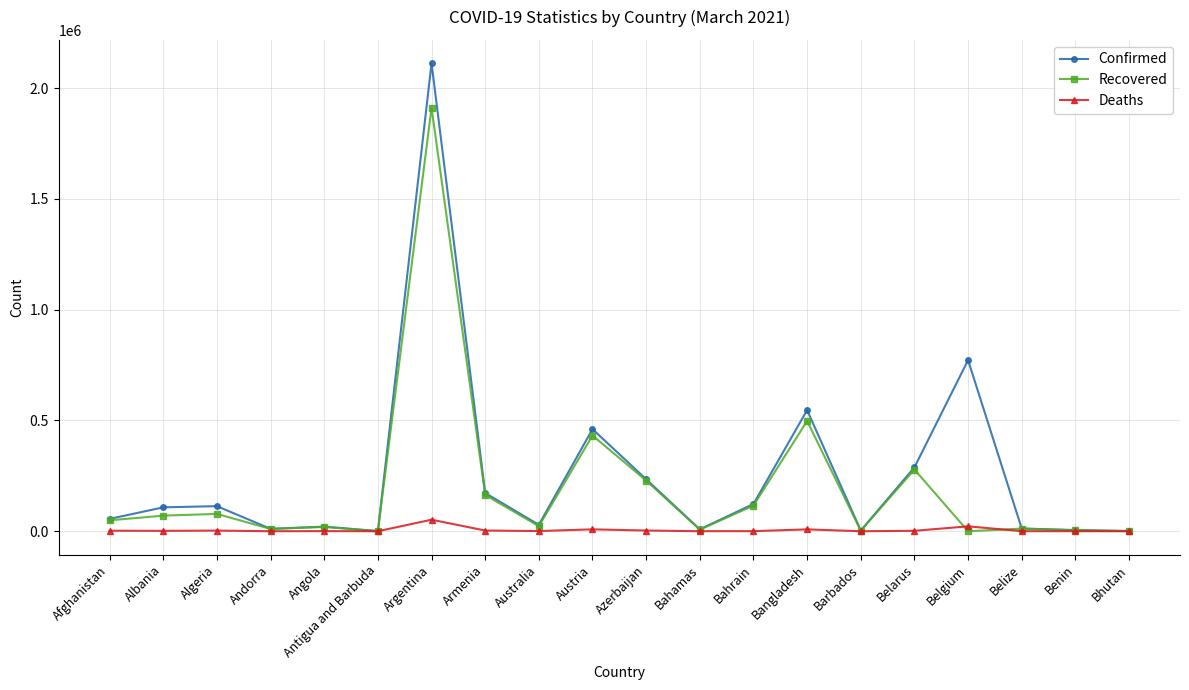

True or false: Recovered has more than 0 interior local peaks.

True